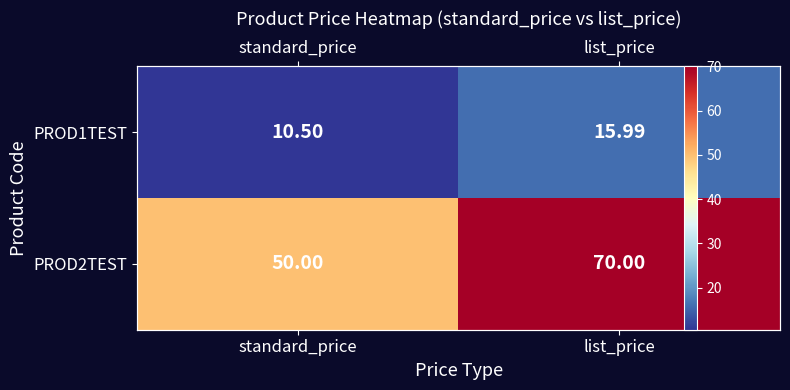

The value of PROD2TEST at standard_price is 50.0. True or false?

True